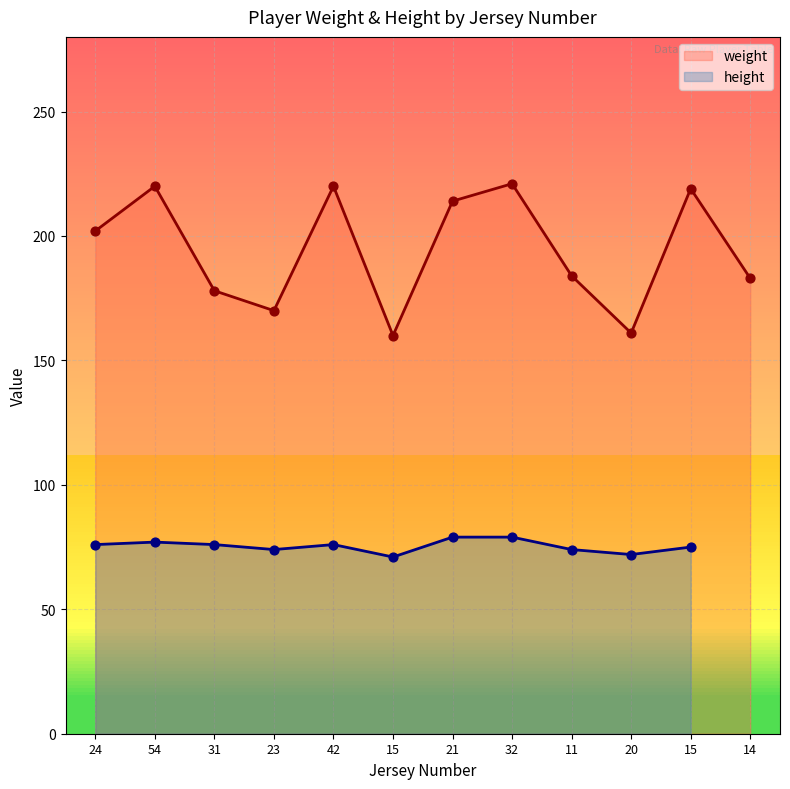

Approximately how many times larger is the value at 15 compared to 11?

0.9